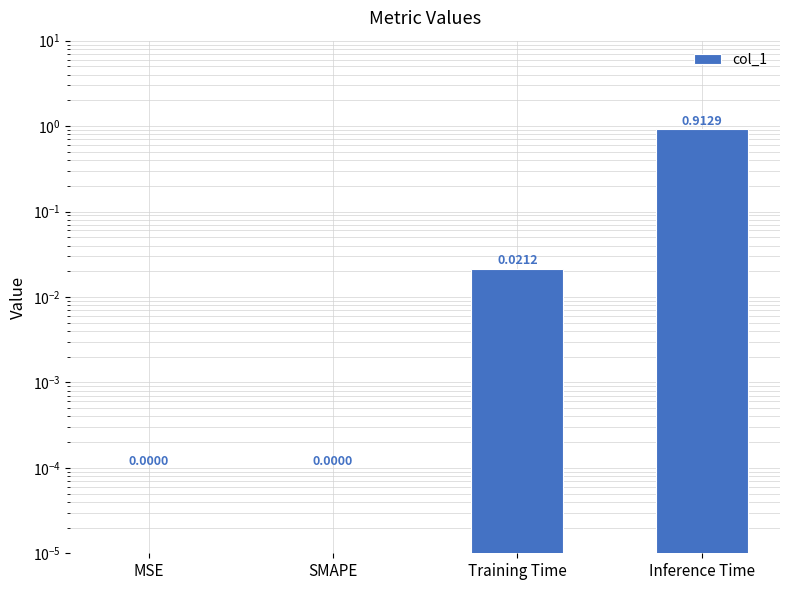

Reading left to right, what are all the values shown in this chart?

0.0	0.0	0.0	0.9